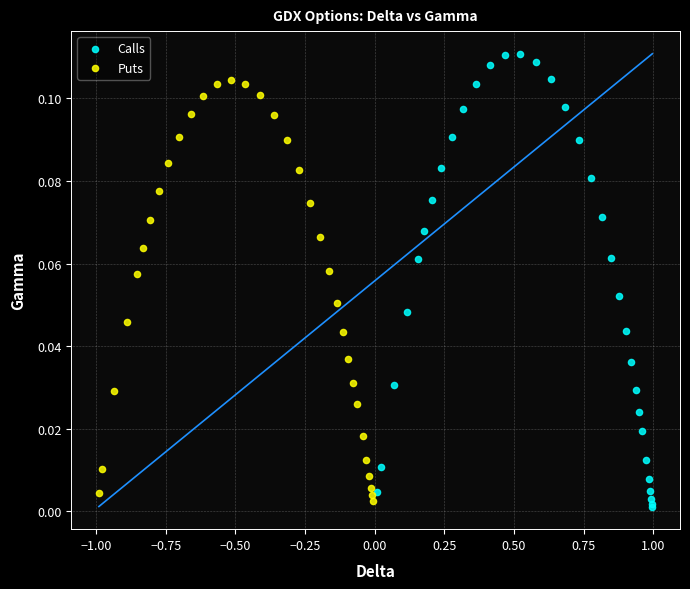

Which series has the largest Y range (max minus min)?

Calls